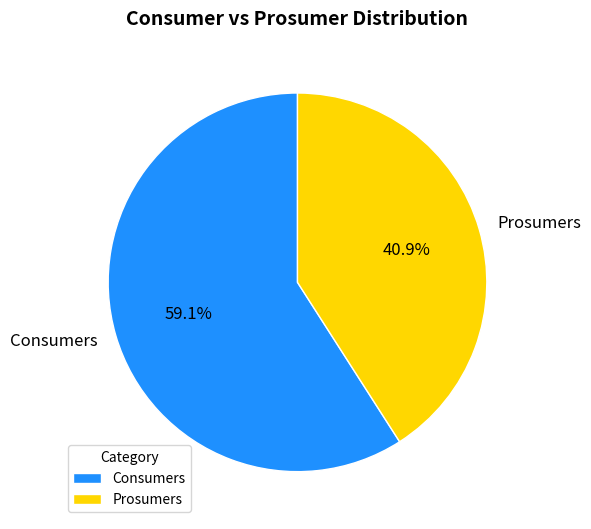

To the nearest percent, what is the difference between the largest and smallest slice percentages?

18%